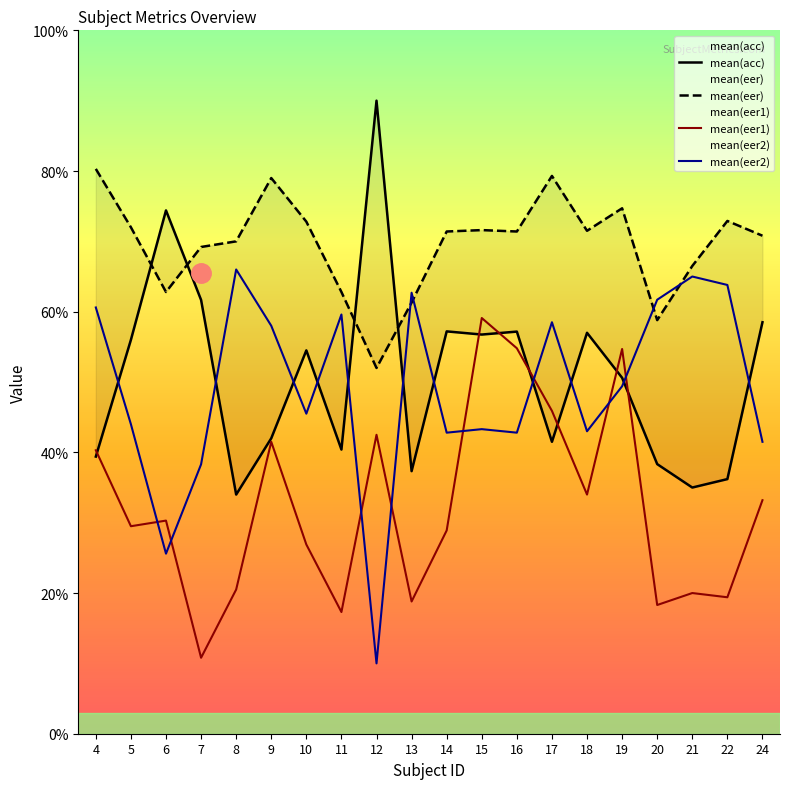

Between 13 and 24, which series saw the biggest shift?

mean(eer2)